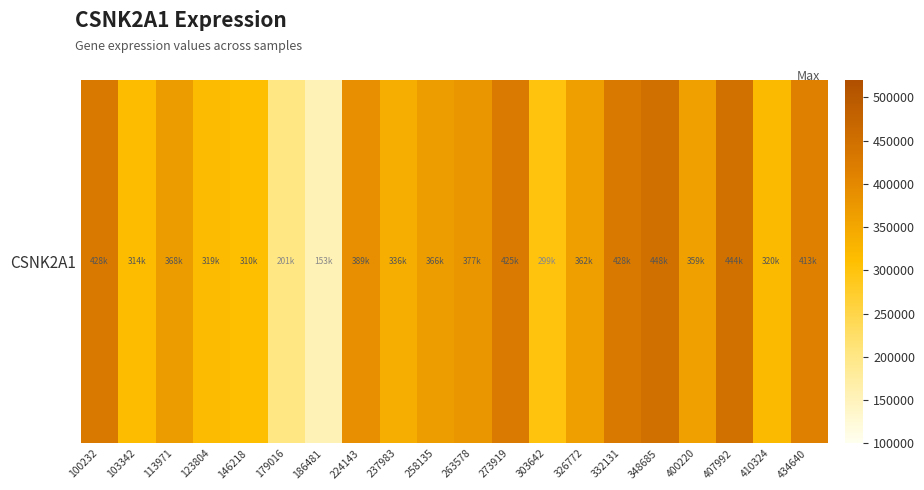

What is the ratio of the value at 303642 to the value at 400220?

0.8